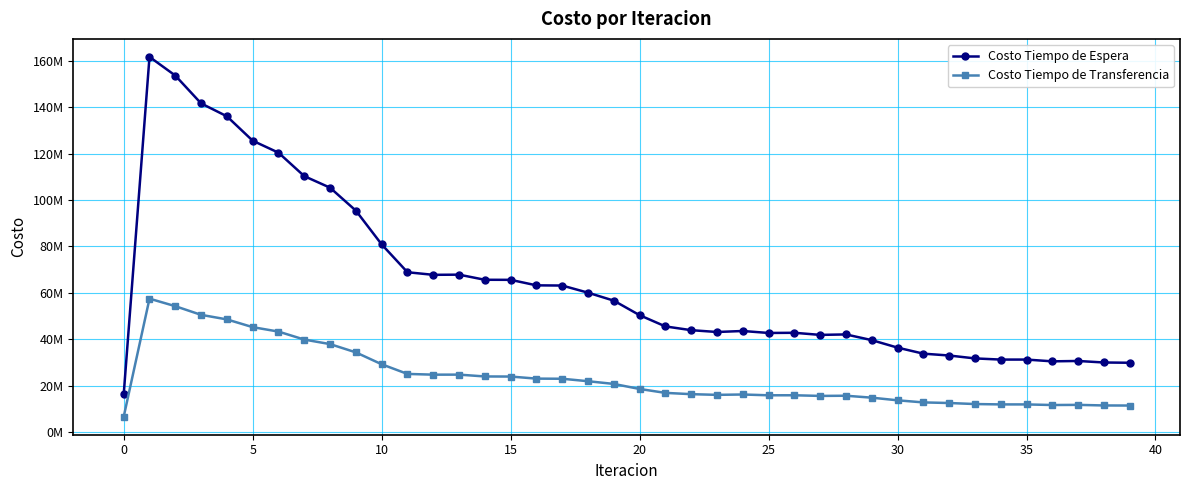

True or false: Costo Tiempo de Espera has more than 1 points higher than both neighbors.

True